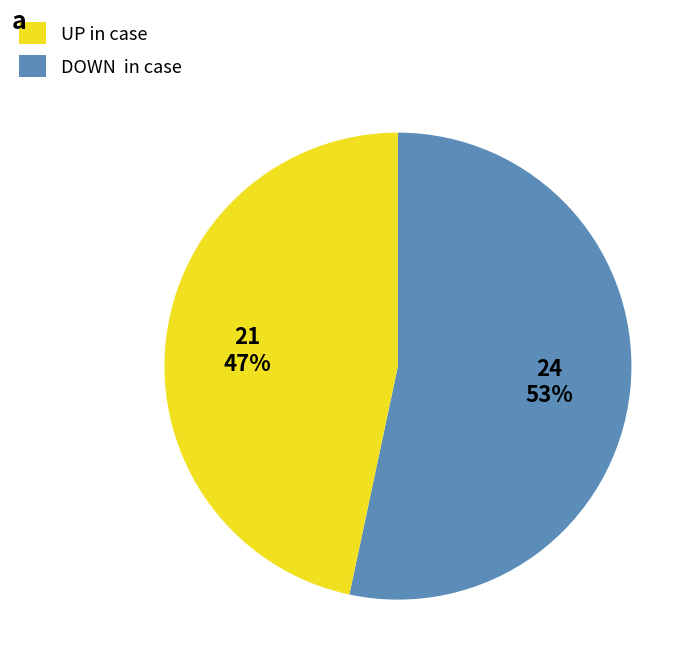

Is there any slice that represents more than half of the pie?

Yes